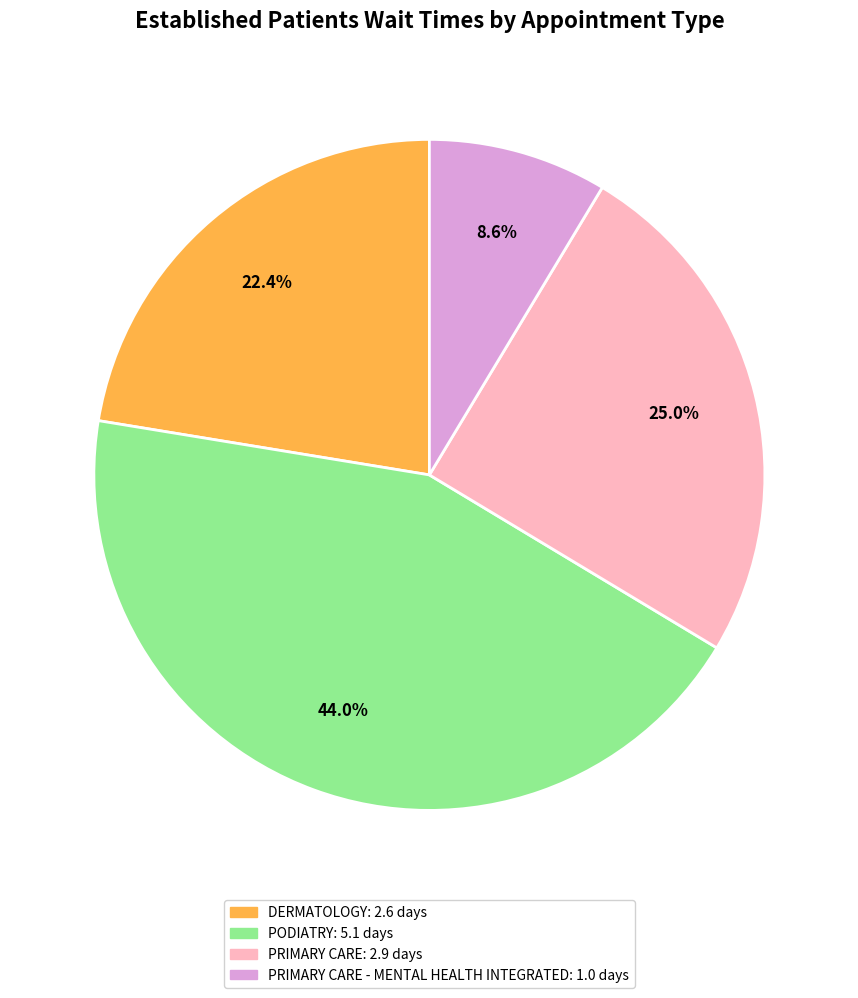

Is there a majority slice in this chart?

No